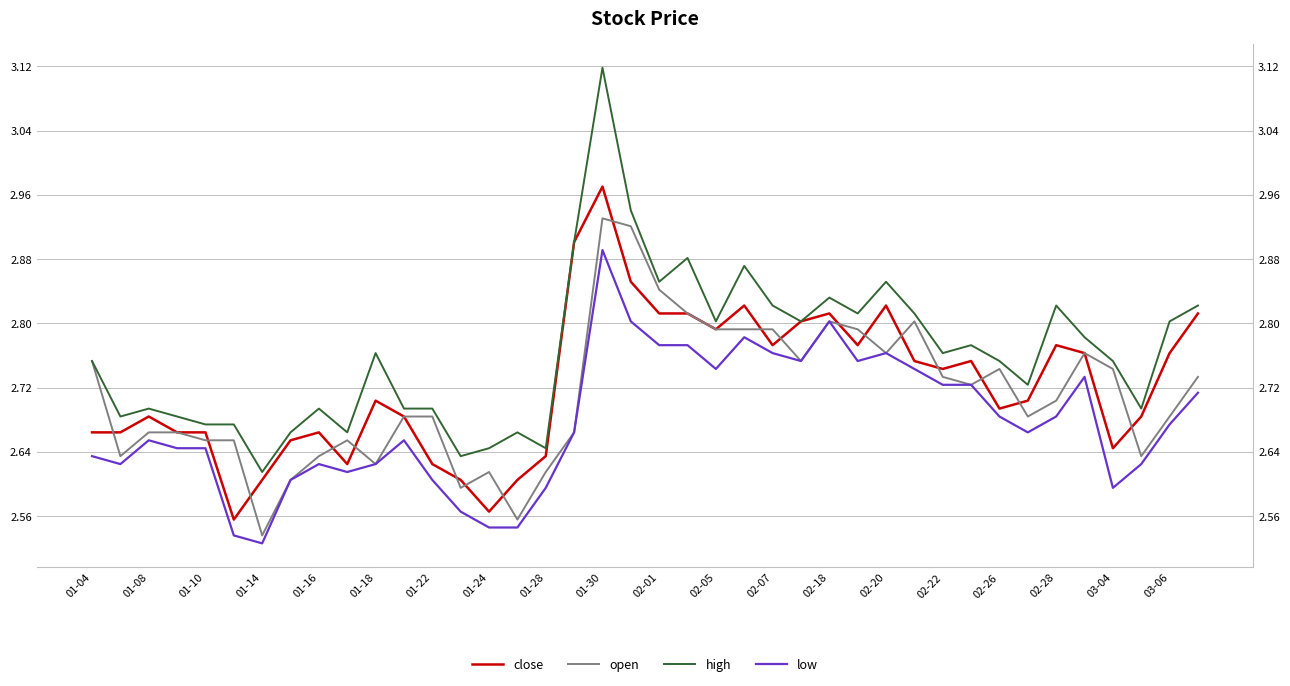

How many interior local peaks does the open series have?

7